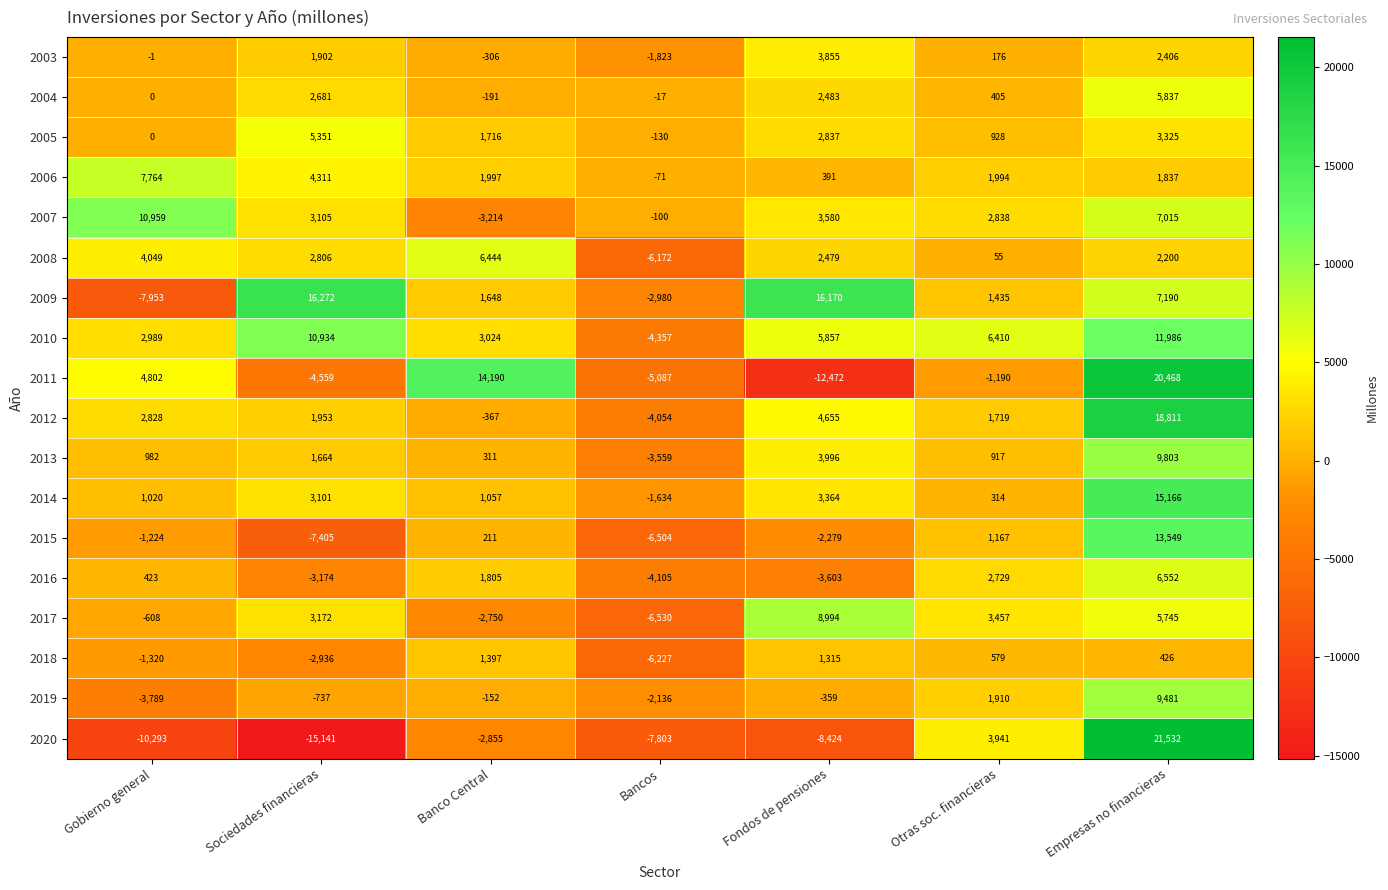

What is the greatest value displayed?

21532